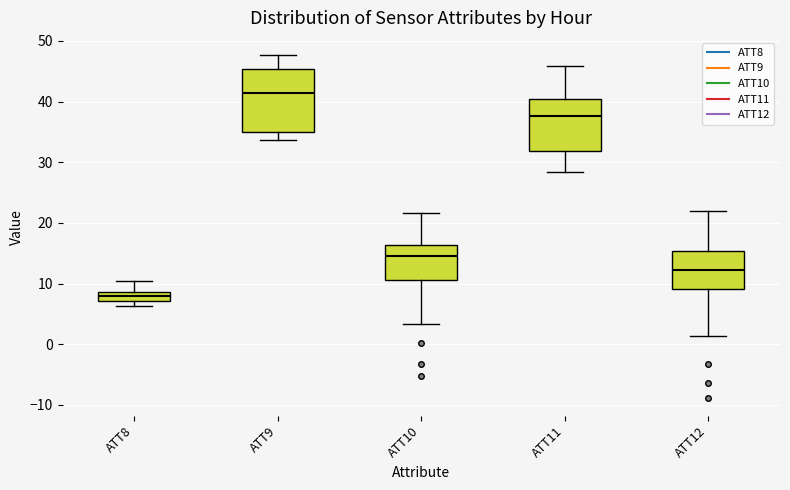

Reading left to right, transcribe this box plot: for each box, give where its median line is, the range the box spans, and where its two whiskers end, as read against the y-axis. The values are not printed on the chart, so give them approximately, as read against the axis.

ATT8: median 8, box 7 to 9, whiskers 6 to 10
ATT9: median 41, box 35 to 45, whiskers 34 to 48
ATT10: median 15, box 11 to 16, whiskers 3 to 22
ATT11: median 38, box 32 to 40, whiskers 28 to 46
ATT12: median 12, box 9 to 15, whiskers 1 to 22